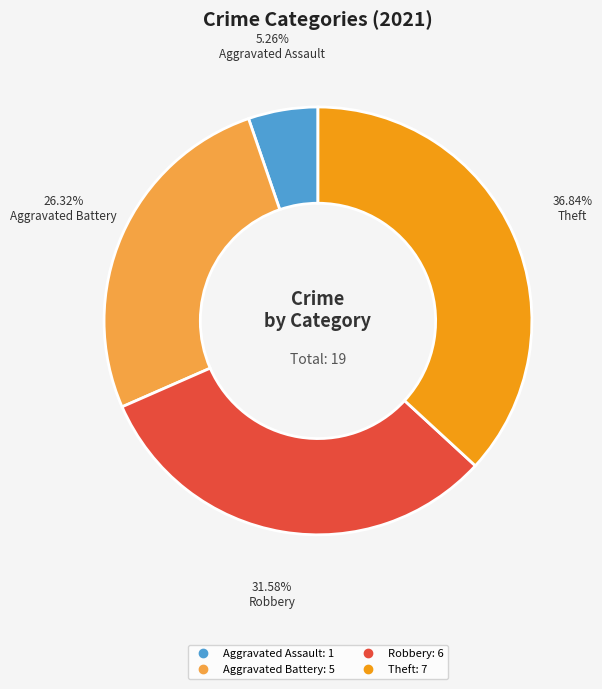

How many segments does this pie chart have?

4